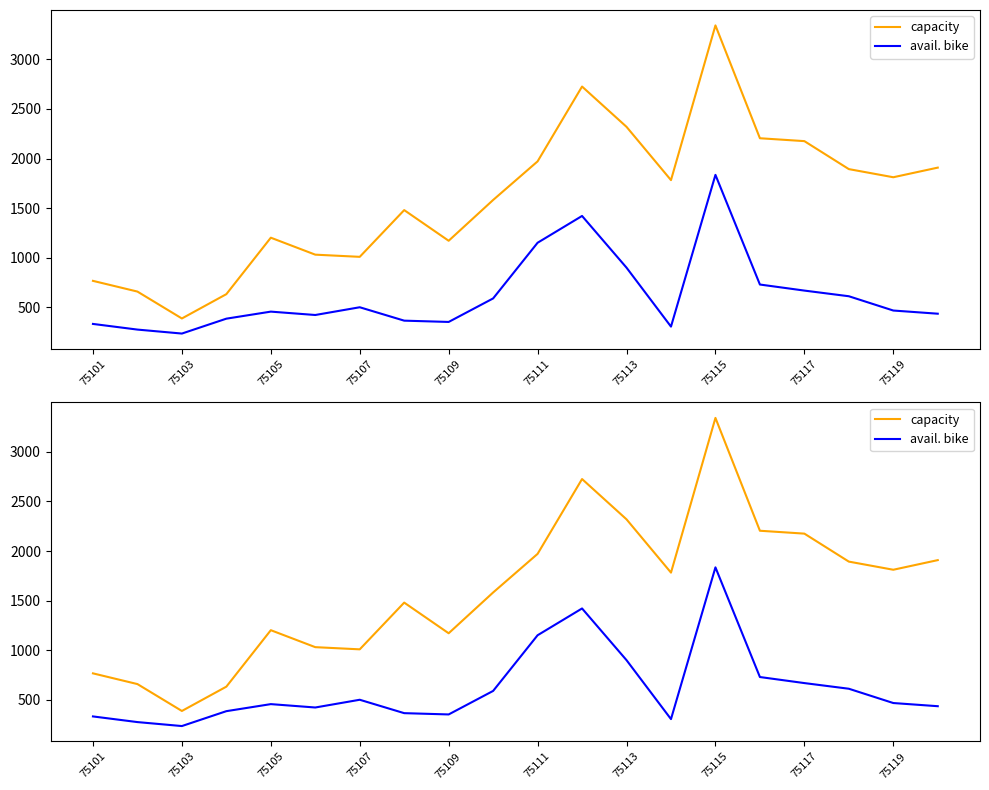

How many data points in avail. bike are less than 469?

10